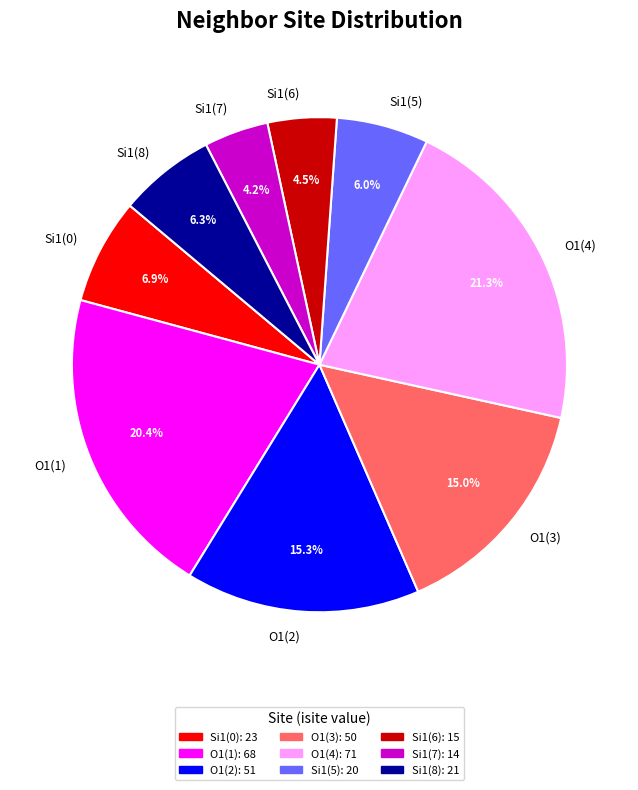

What is the ratio of the value at Si1(7) to the value at O1(3)?

0.3